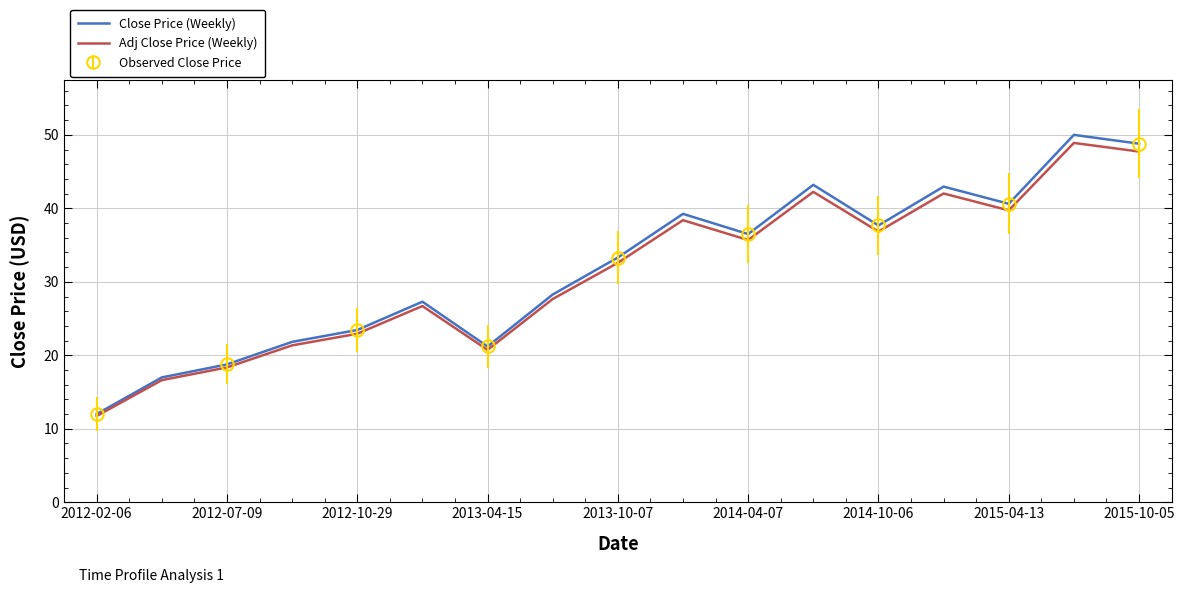

Rank the series by their average value, from highest to lowest.

Close Price (Weekly), Adj Close Price (Weekly)